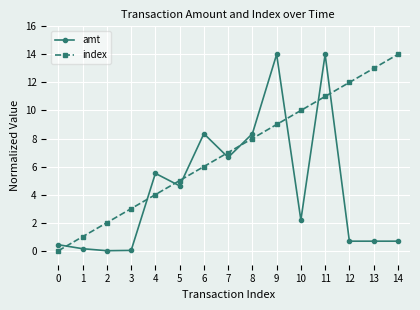

What is the highest value of the amt series?

14.0